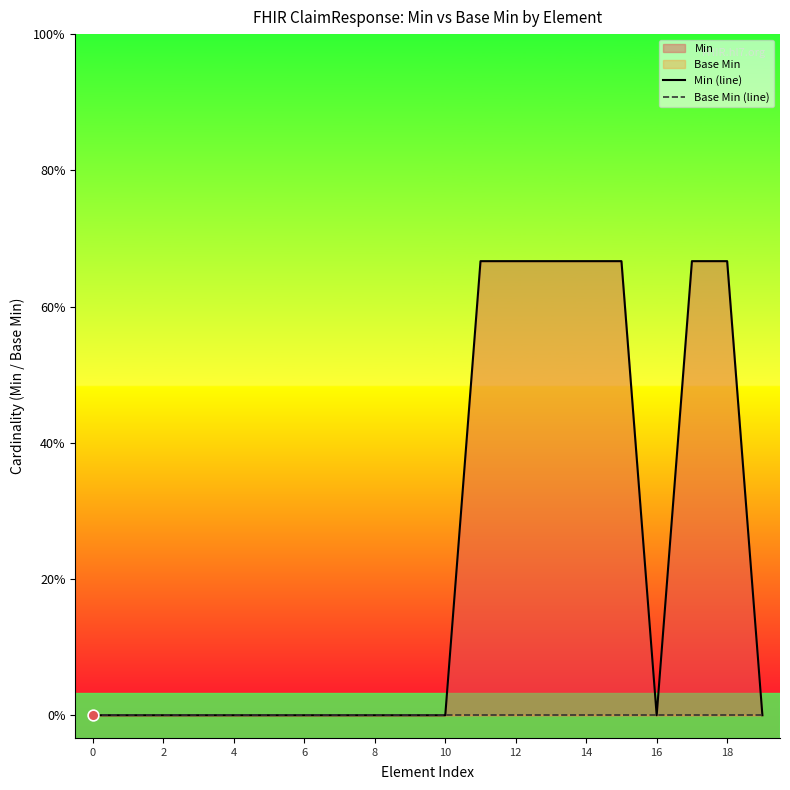

At how many categories does at least one series exceed 0?

7